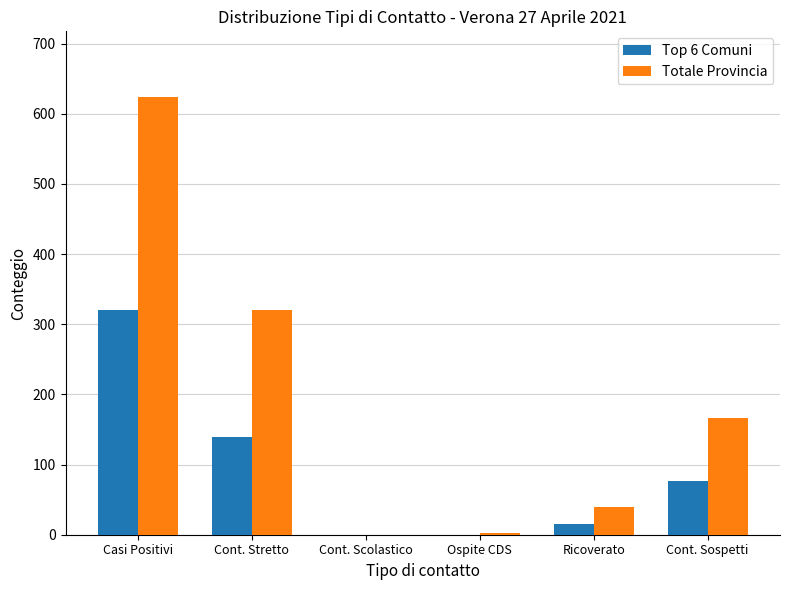

True or false: Top 6 Comuni has a value of 188 at Cont. Scolastico.

False